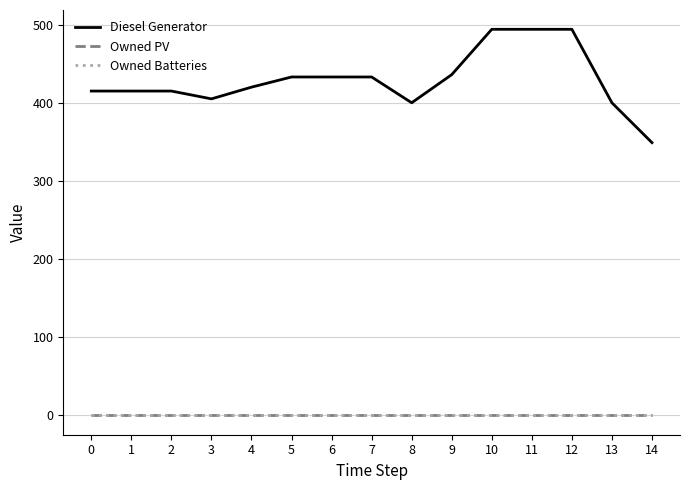

What is the value of the Diesel Generator point at the 2nd from the left?

415